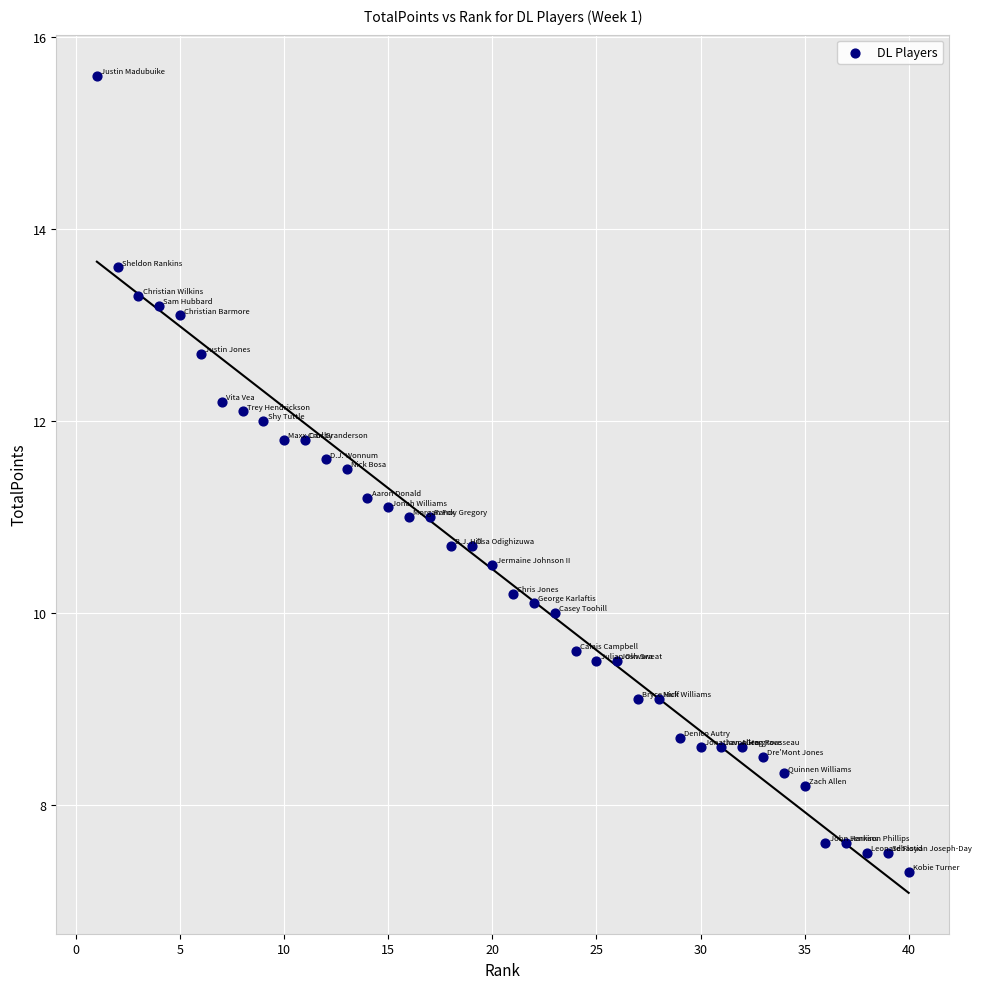

What is the range of Y values (max minus min)?

8.3